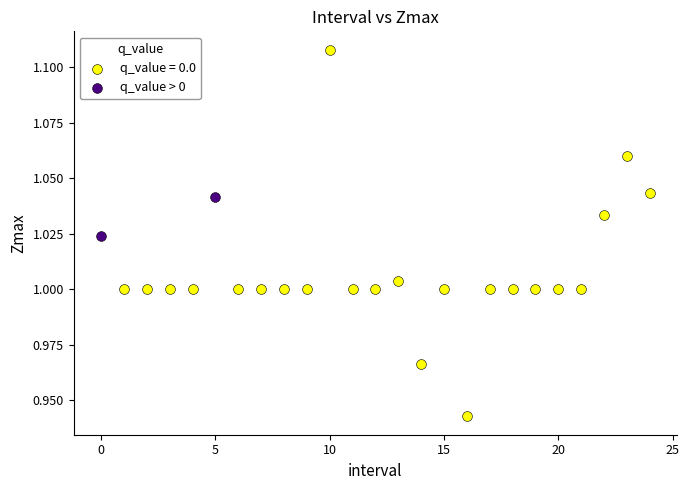

What are all the series names shown in the legend?

q_value = 0.0, q_value > 0